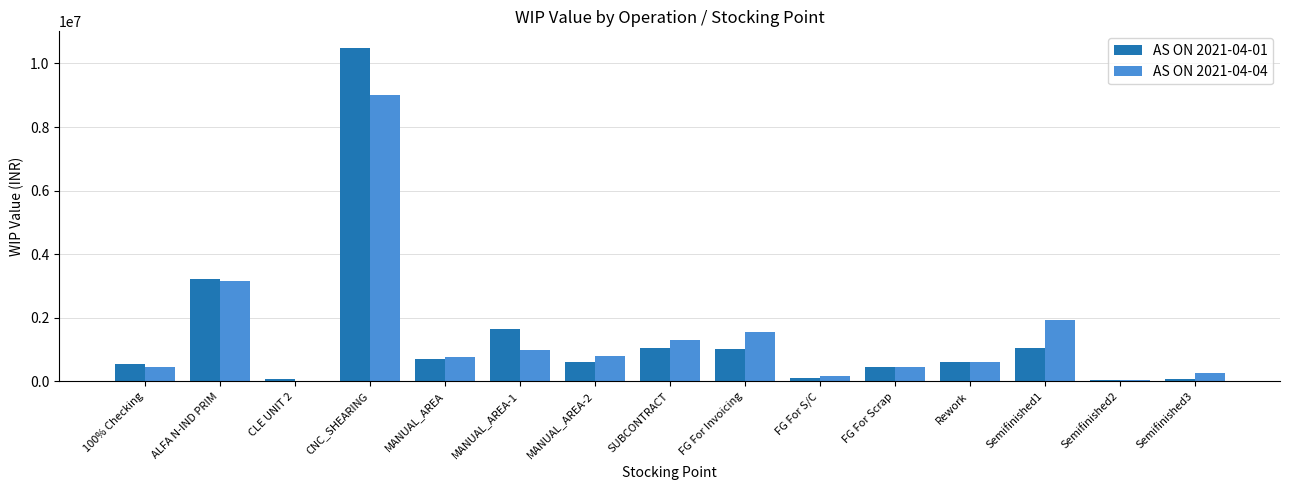

How many categories are shown in the chart?

15